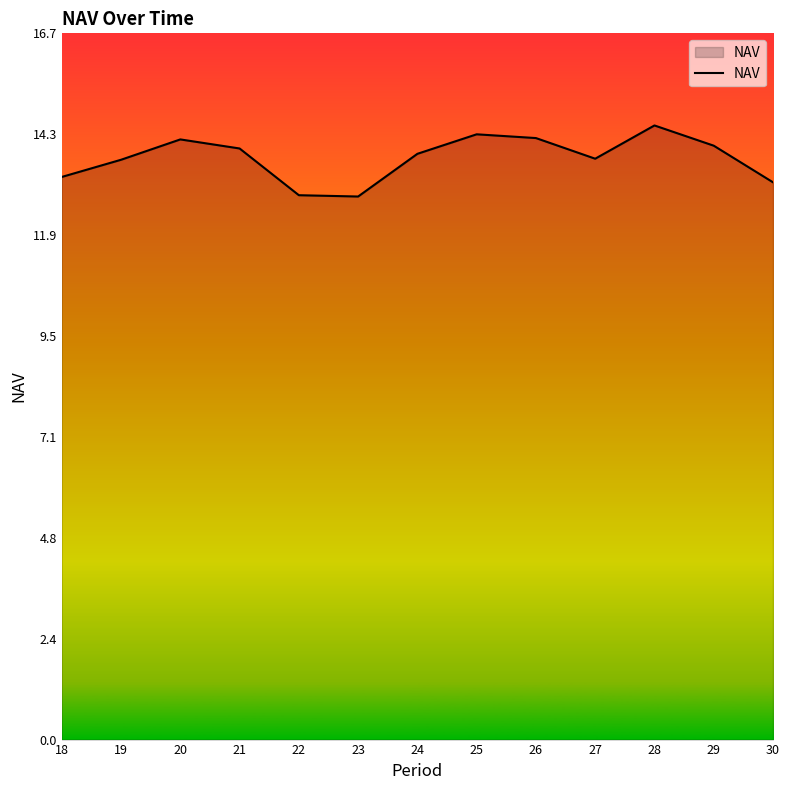

How many lines are shown in the chart?

1